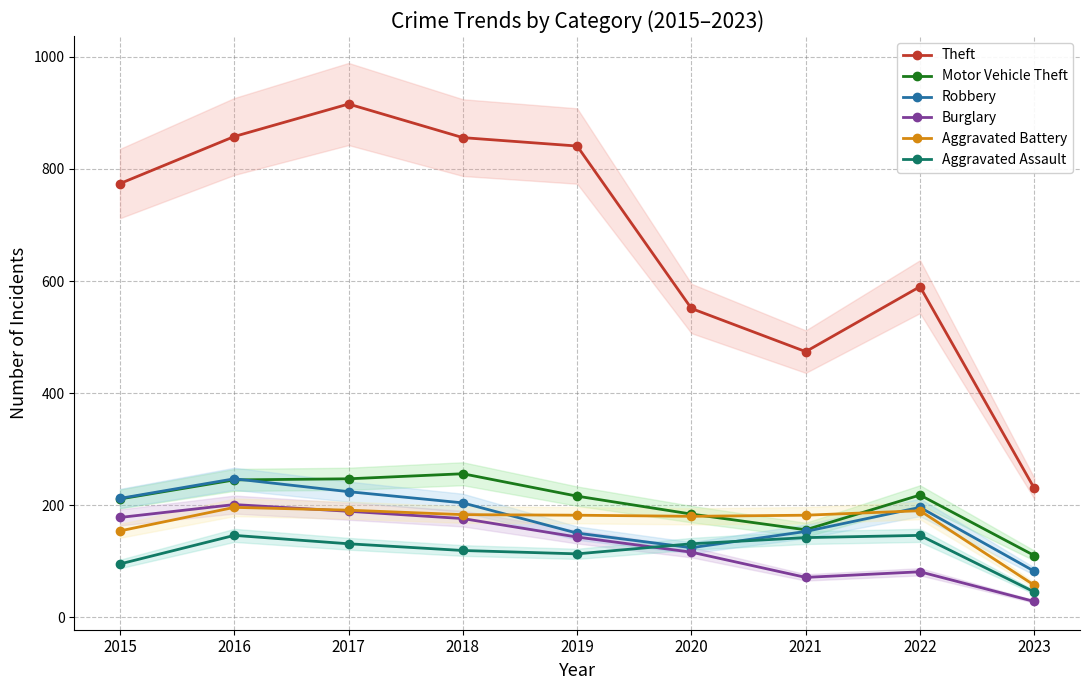

Is the value of Aggravated Battery at 2023 greater than the value of Robbery at 2022?

No